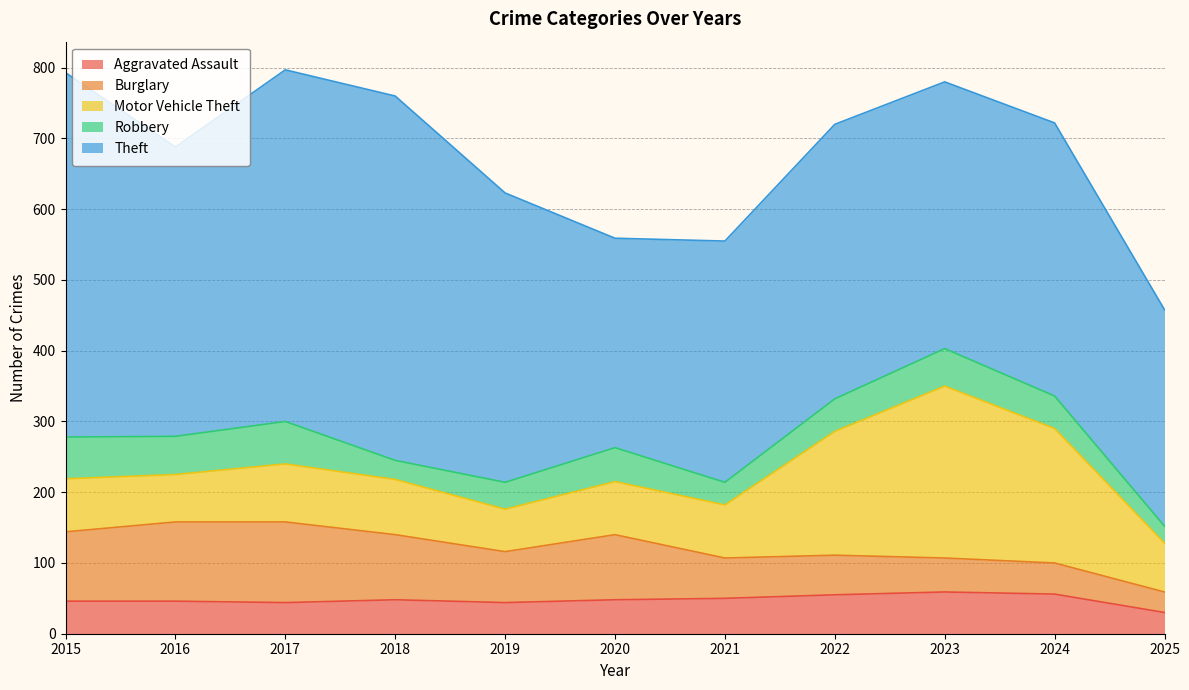

What is the difference between the highest and lowest values at 2023?

329